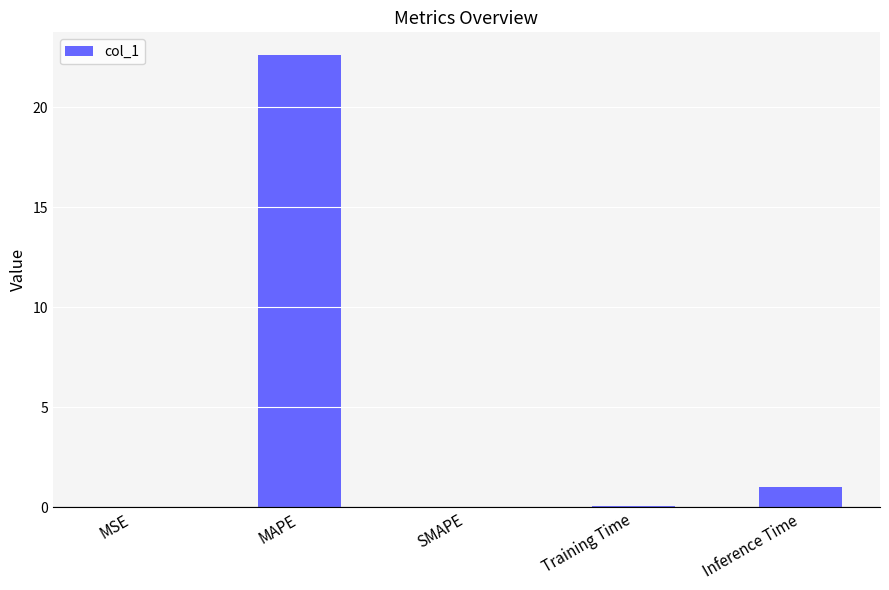

Read the value at MAPE.

22.6